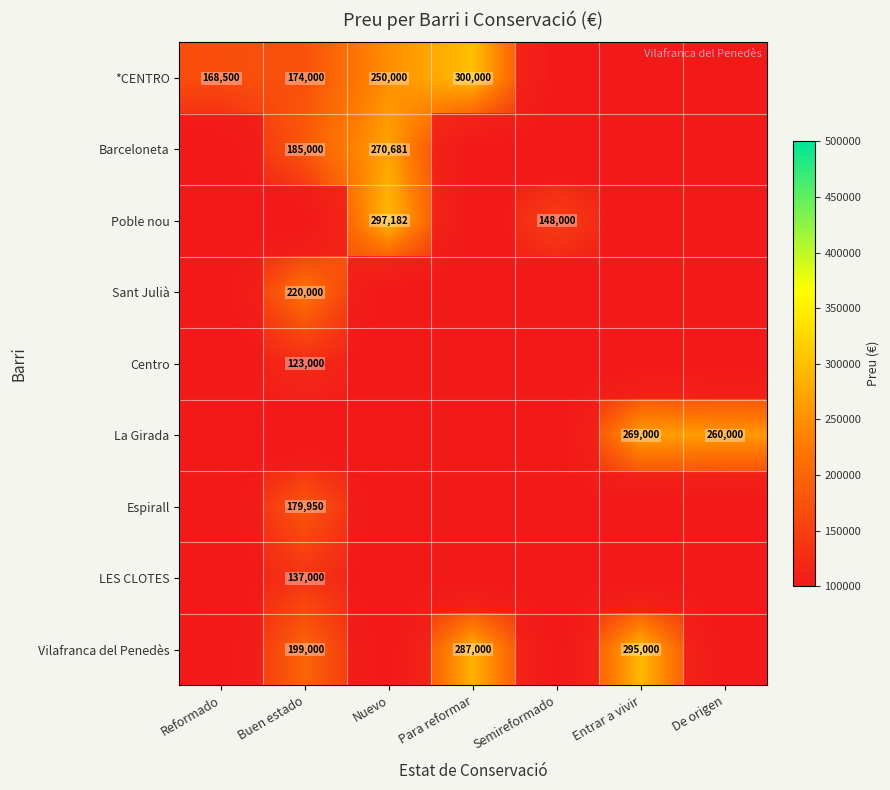

At how many categories does at least one series exceed 0?

7